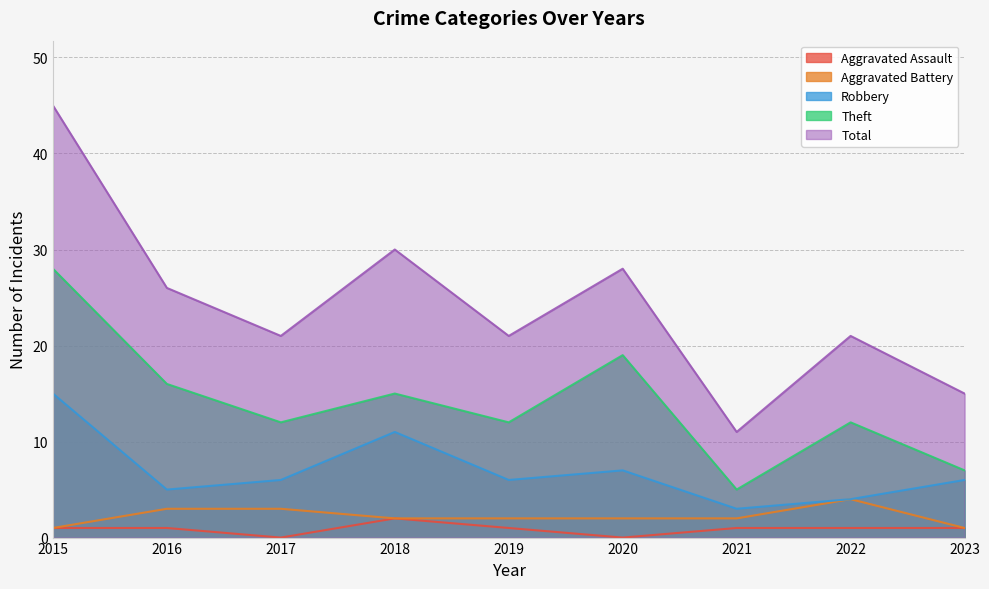

Which series has the largest total across all categories?

Total